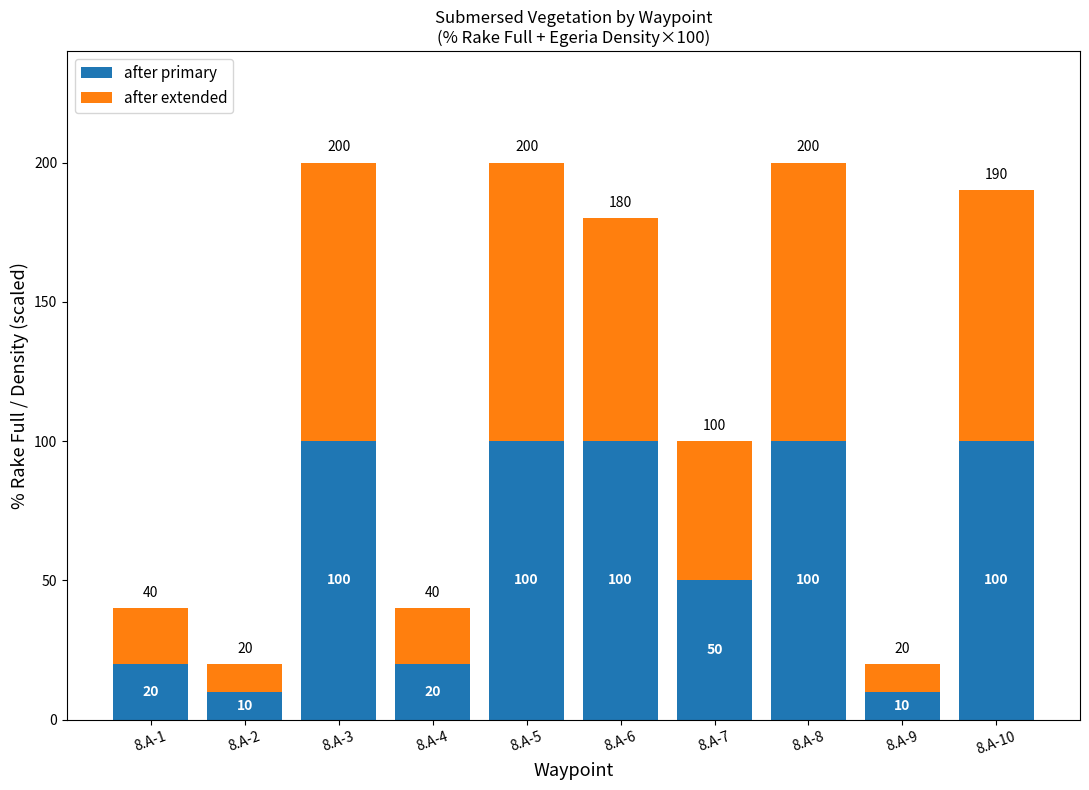

What is the total value across all series at 8.A-6?

180